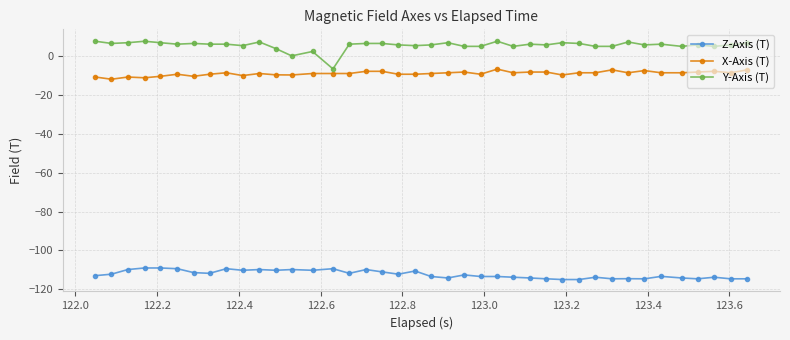

What is the value of the Z-Axis (T) point at the 29th from the left?

-114.9